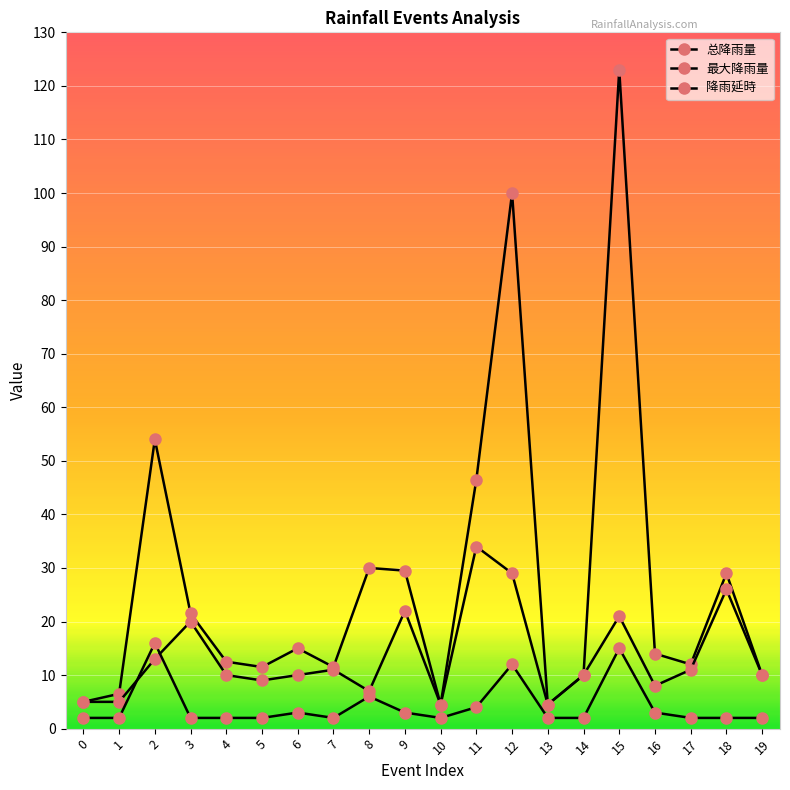

How many lines are shown in the chart?

3